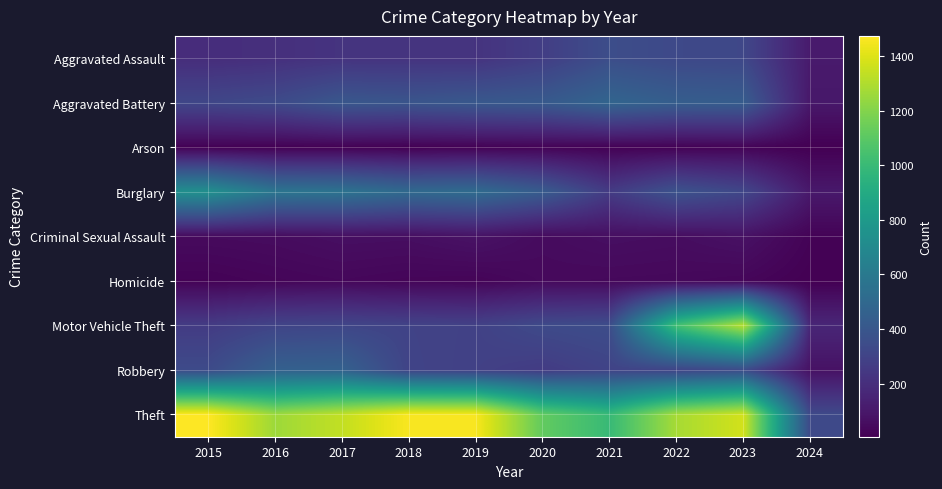

What is the spread (max minus min) of values at 2024?

325